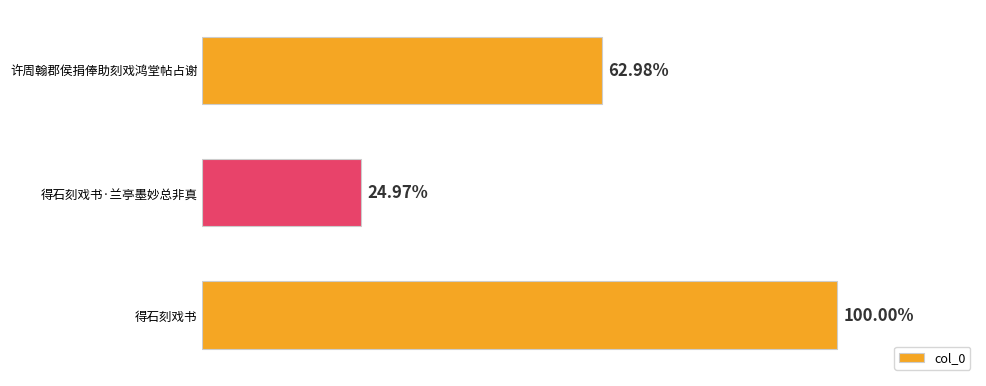

Does the chart contain any negative values?

No